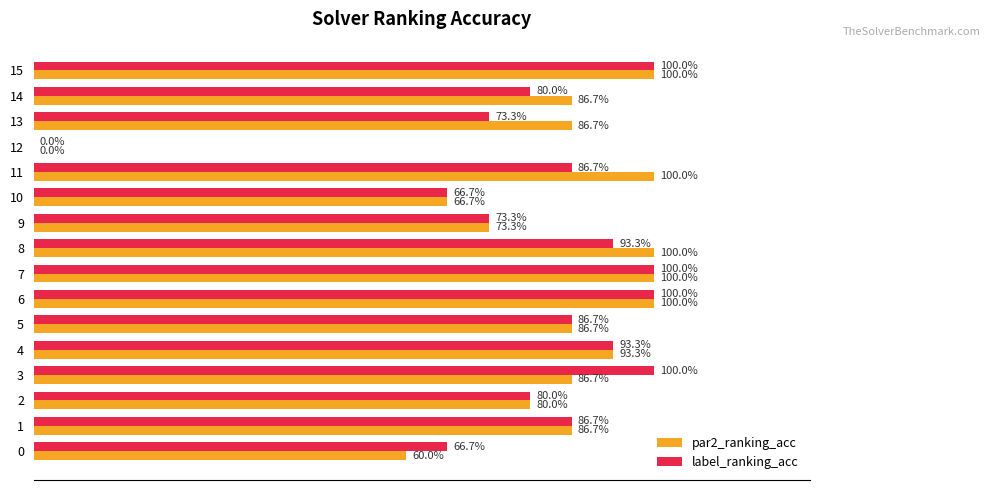

What are all the series names shown in the legend?

par2_ranking_acc, label_ranking_acc